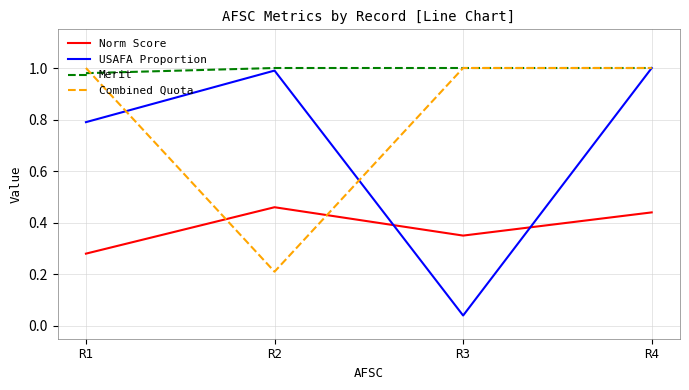

Which series has the largest range (max minus min)?

USAFA Proportion